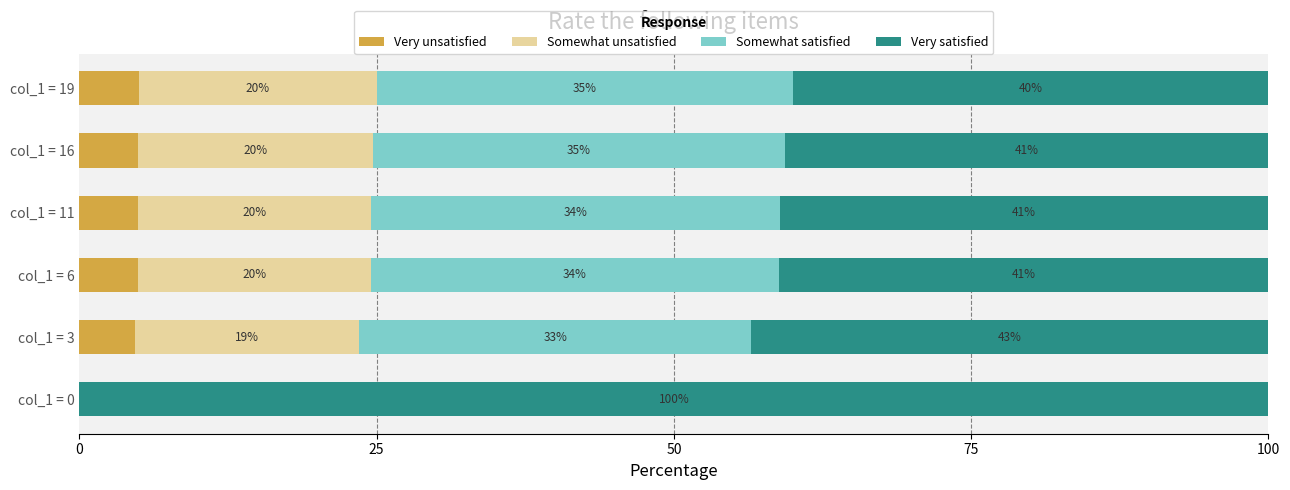

What is the maximum value for Very unsatisfied?

5.0